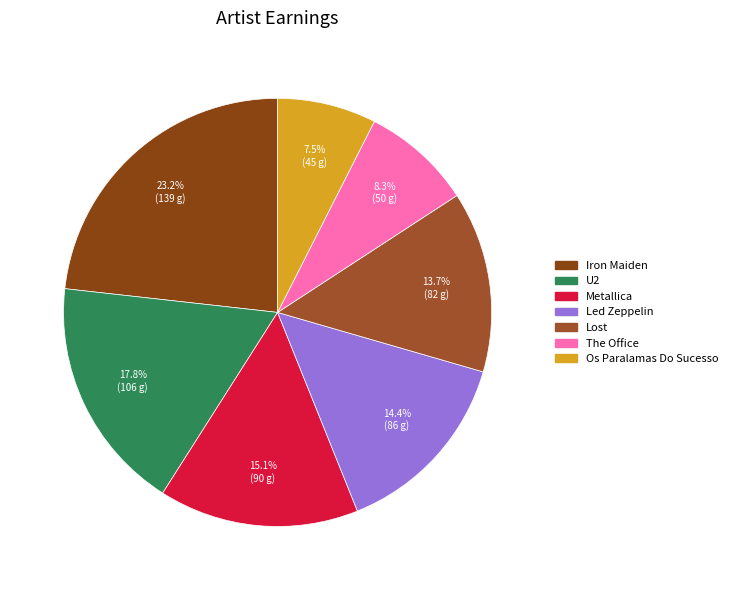

Is it true that Iron Maiden is 23% of the pie?

True